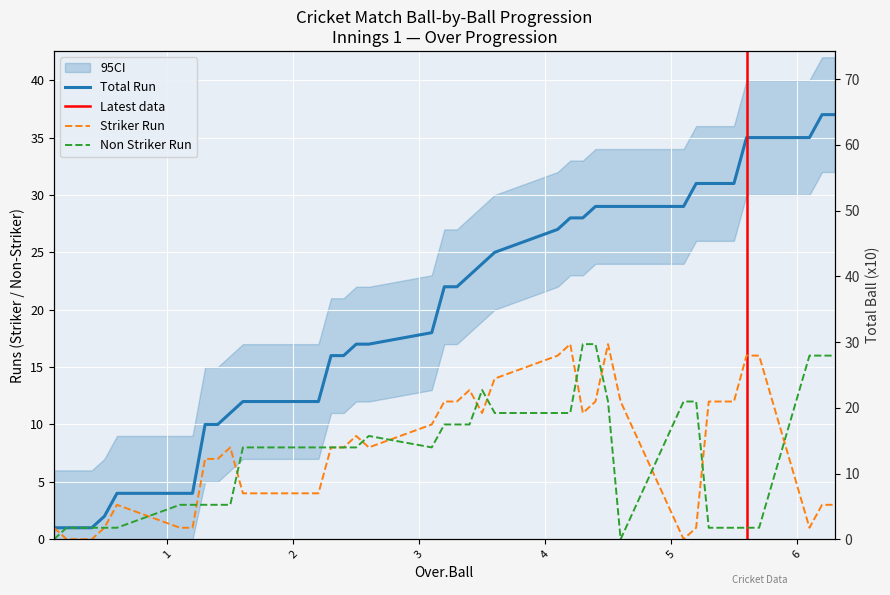

True or false: Non Striker Ball has more than 1 interior local peaks.

False